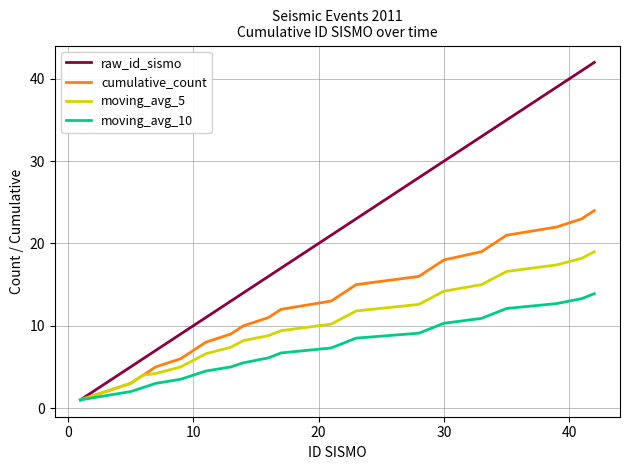

Which series has the widest spread of values?

raw_id_sismo